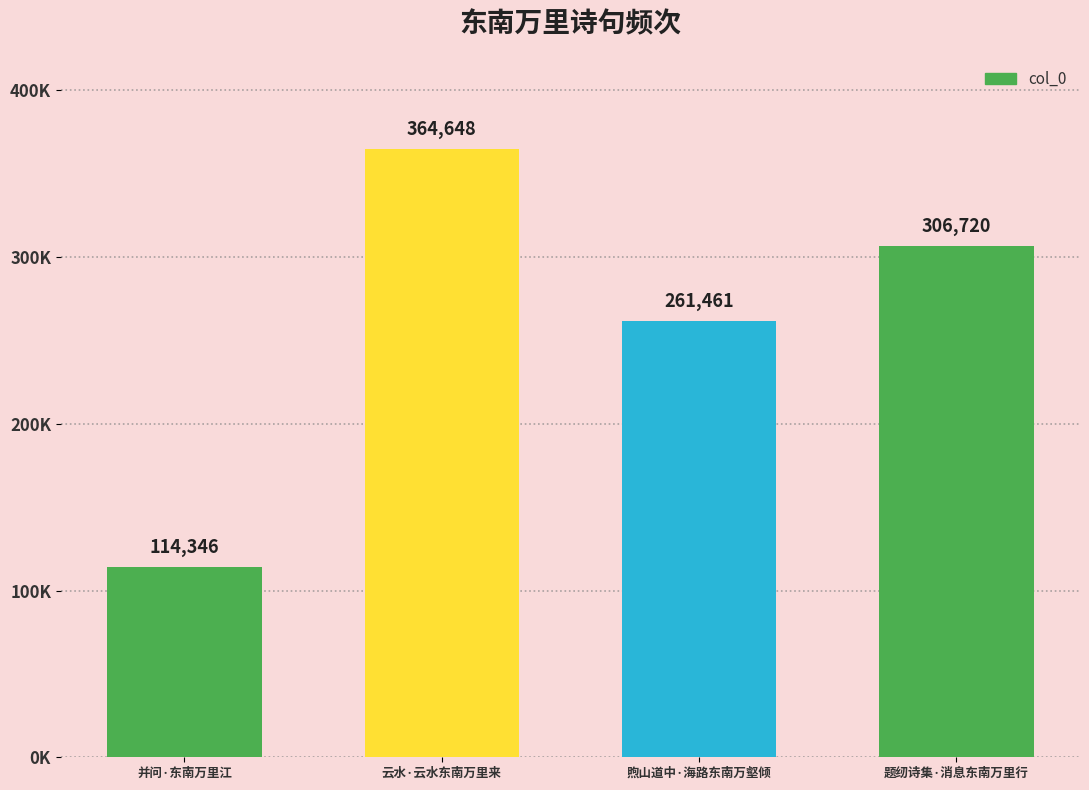

Does the chart contain any negative values?

No